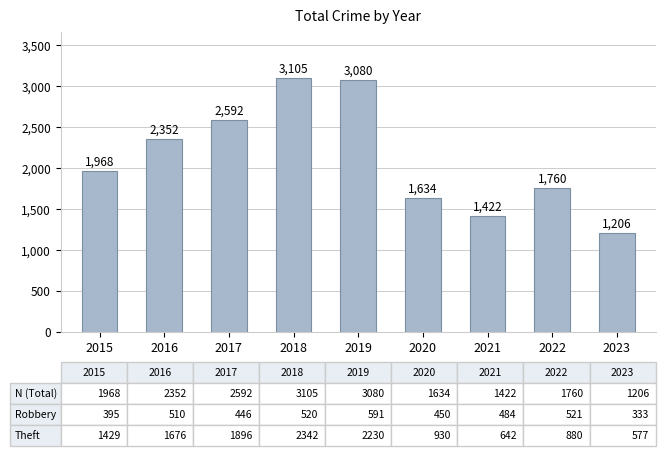

How many values are below 1968?

4